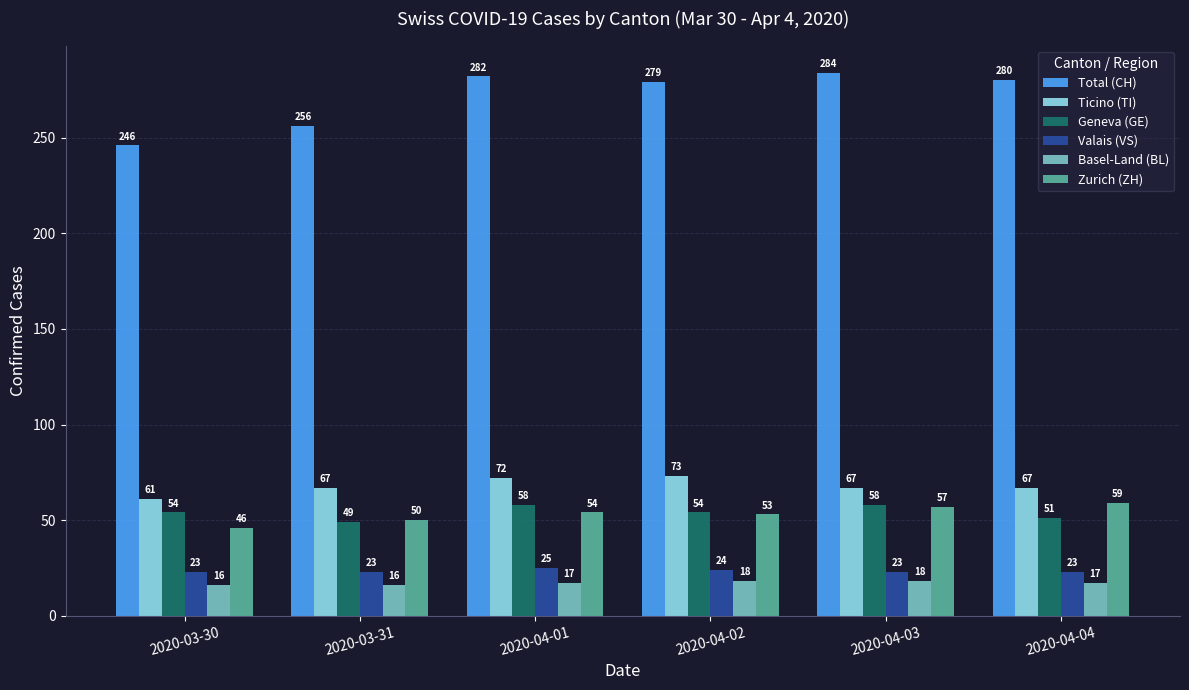

The Geneva (GE) series shows 66 at 2020-03-31. True or false?

False